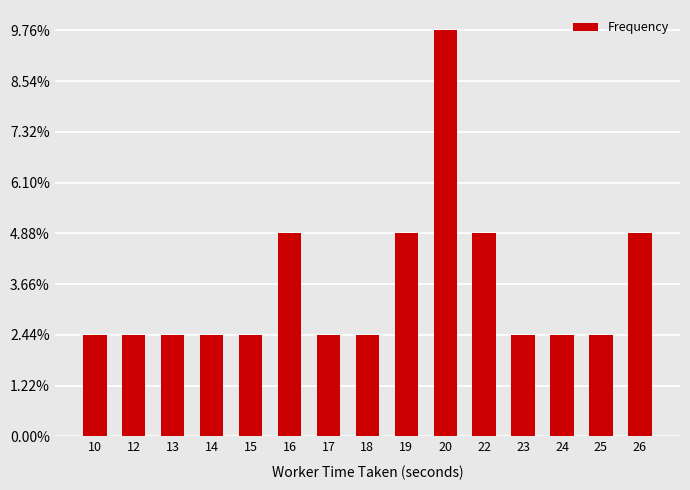

Does the chart contain stacked bars?

No